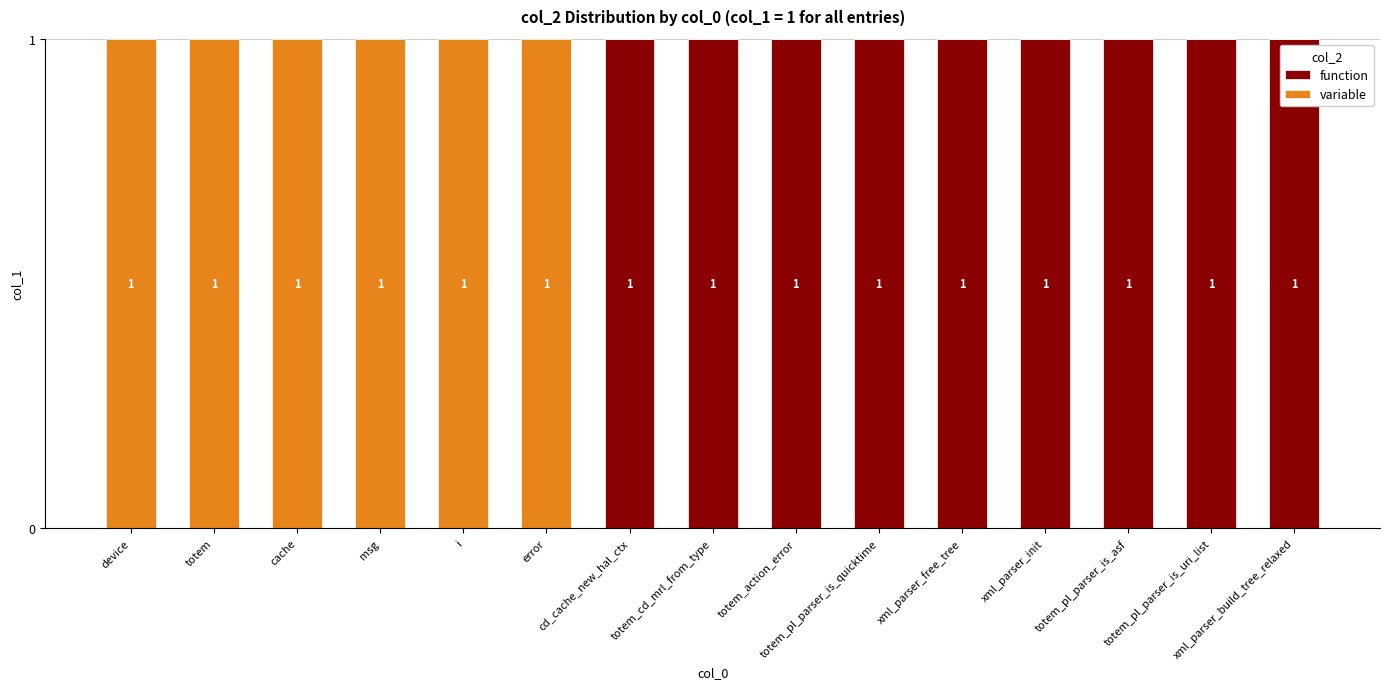

Between totem_pl_parser_is_uri_list and xml_parser_build_tree_relaxed, which series saw the biggest shift?

function